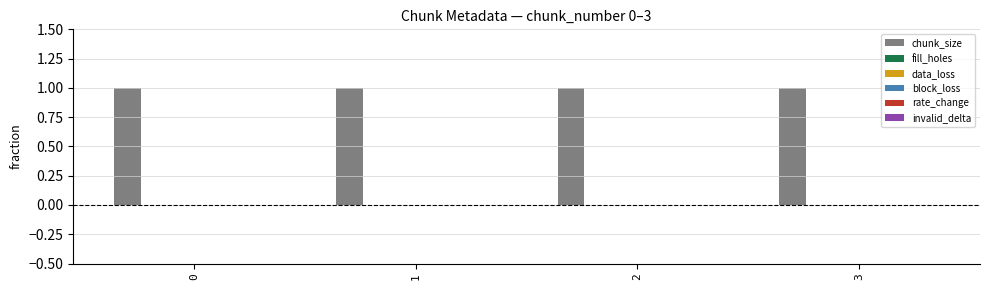

Are the bars grouped side by side (vs. stacked)?

Yes